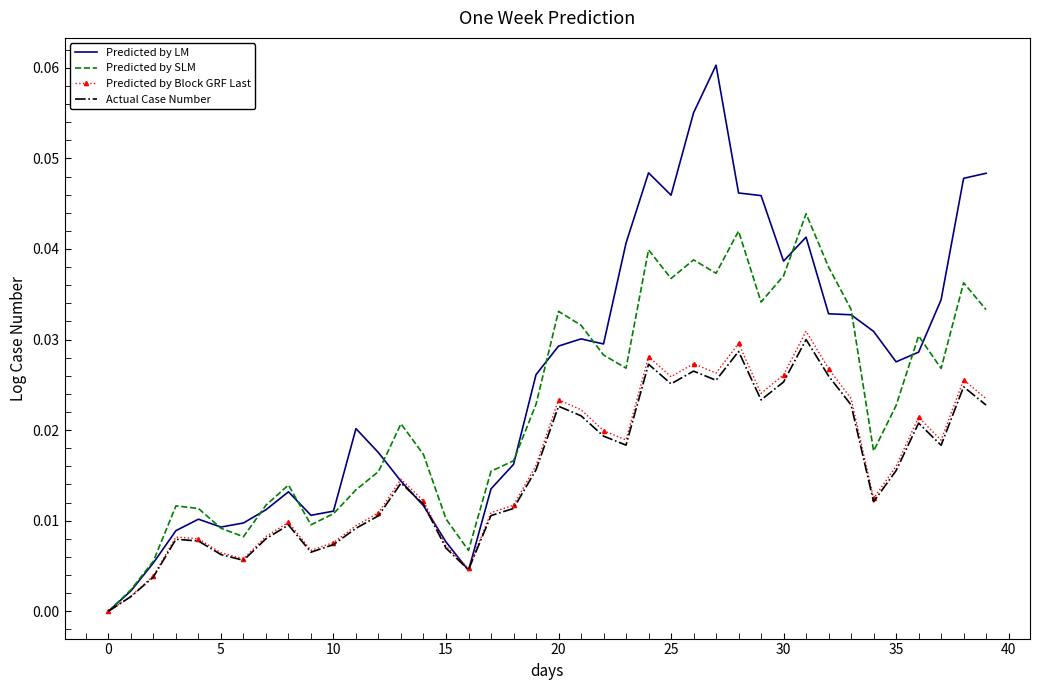

Which series has the largest range (max minus min)?

Predicted by LM